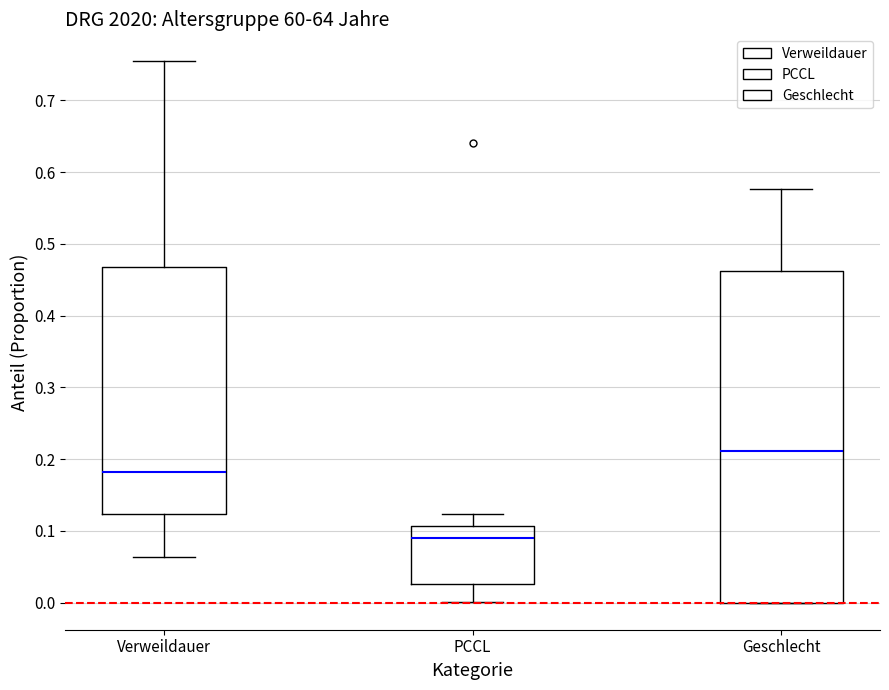

Reading left to right, read every box against the y-axis: the position of its median line, the range the box covers, and the ends of its whiskers. The values are not printed on the chart, so give them approximately, as read against the axis.

Verweildauer: median 0.18, box 0.12 to 0.47, whiskers 0.06 to 0.75
PCCL: median 0.09, box 0.03 to 0.11, whiskers 0.00 to 0.12
Geschlecht: median 0.21, box 0.00 to 0.46, whiskers 0.00 to 0.58